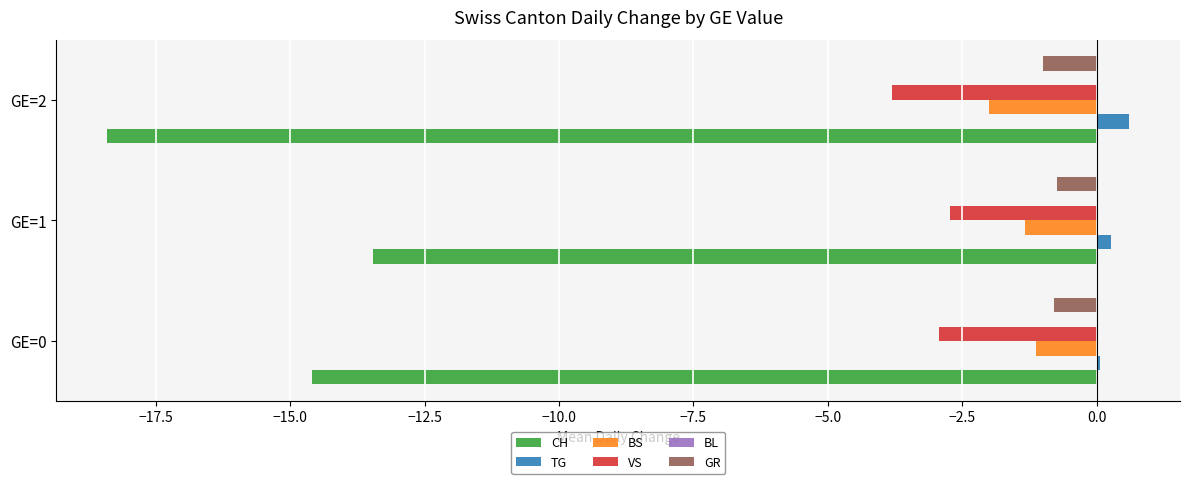

Which series has the largest range (max minus min)?

CH